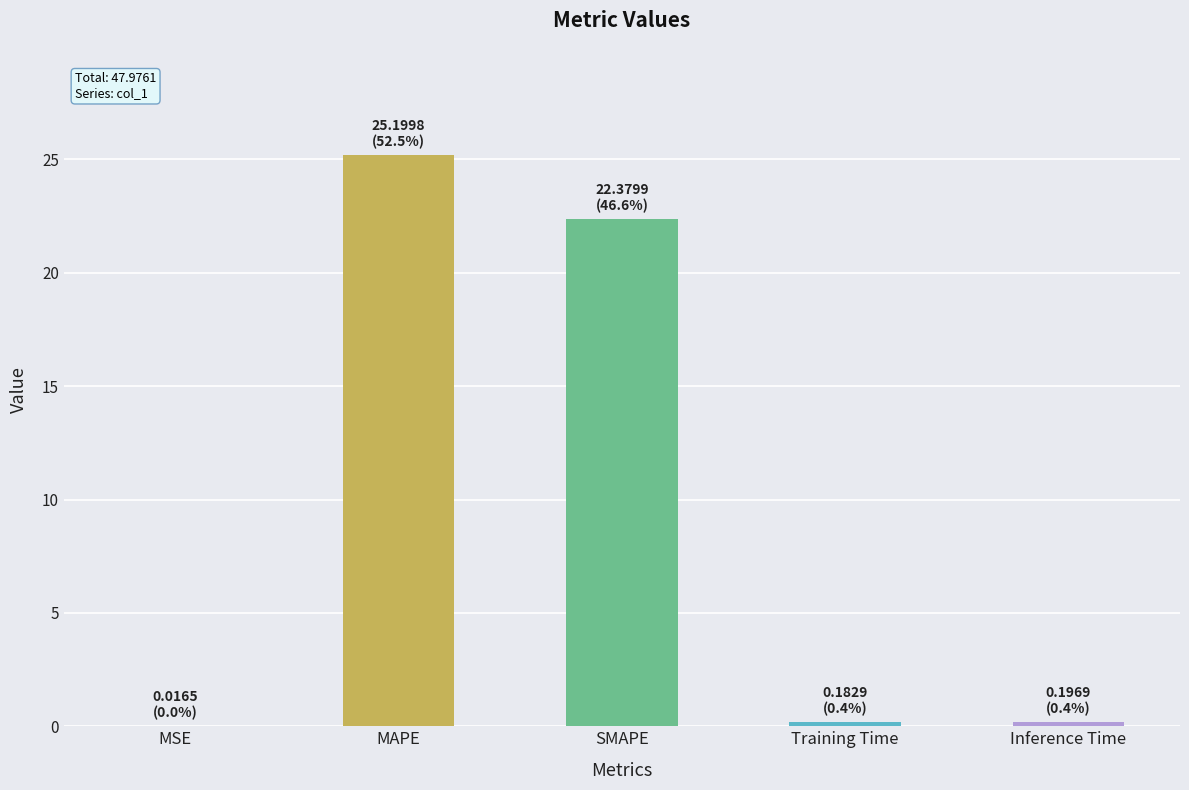

What is the ratio of the value at SMAPE to the value at MAPE?

0.9